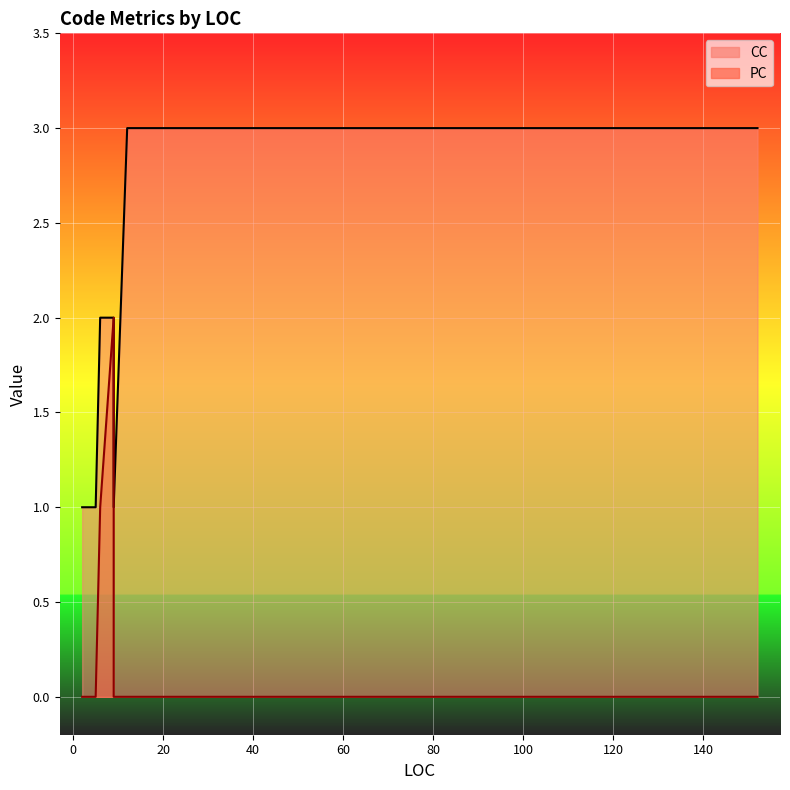

What is the total value across all series at 9?

1